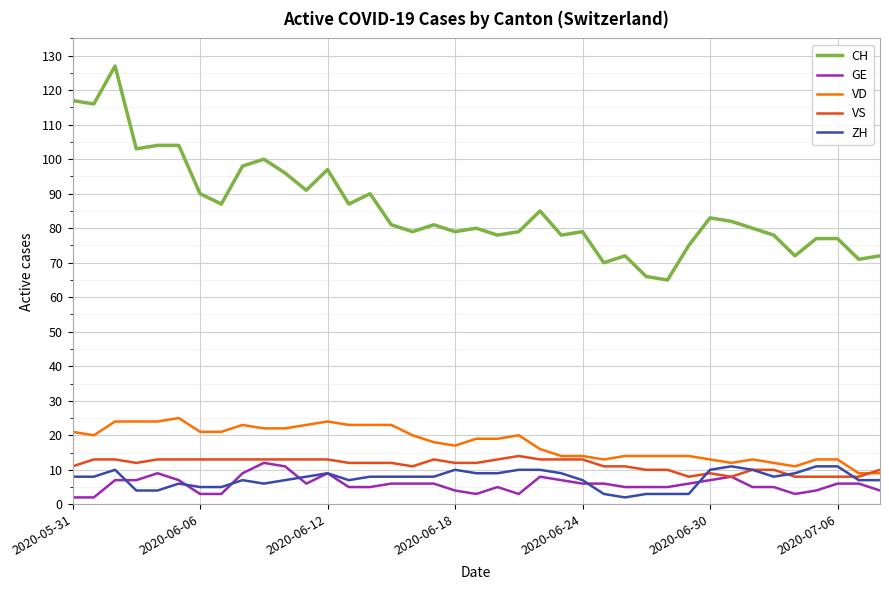

What is the highest value of the GE series?

12